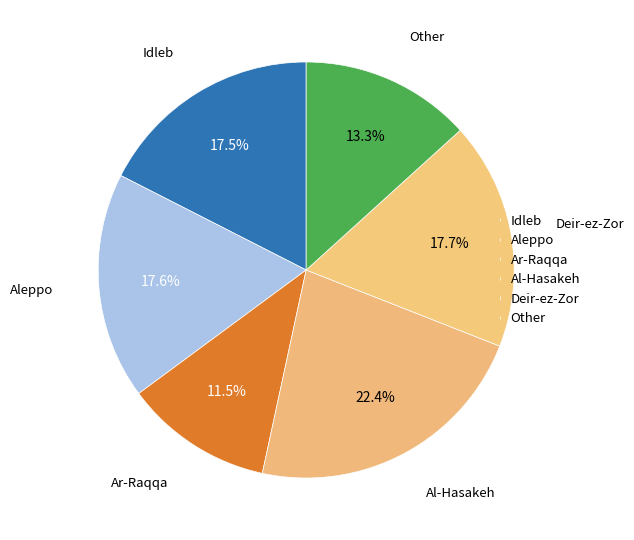

What is the smallest slice in the pie chart?

Ar-Raqqa